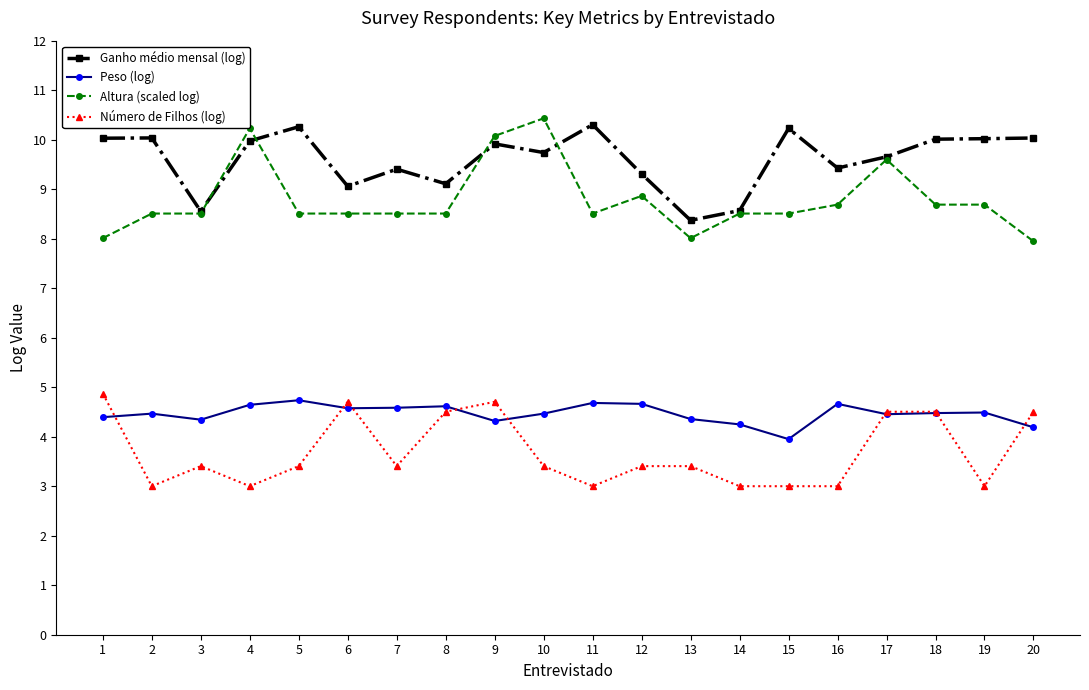

True or false: Altura (scaled log) has a value of 4.9 at 7.

False